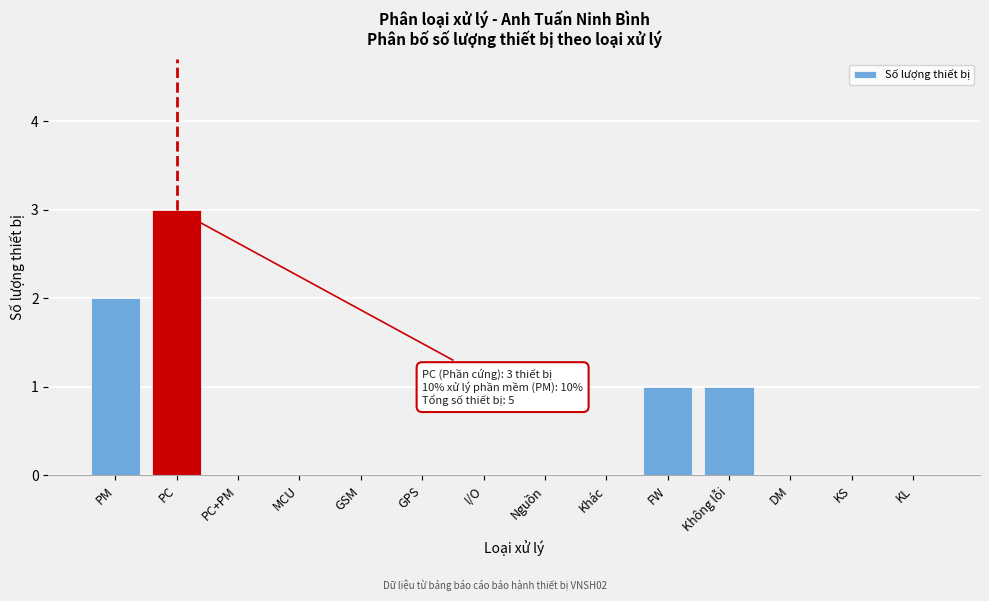

Reading right to left, what are all the values shown in this chart?

KL=0	KS=0	DM=0	Không lỗi=1	FW=1	Khác=0	Nguồn=0	I/O=0	GPS=0	GSM=0	MCU=0	PC+PM=0	PC=3	PM=2